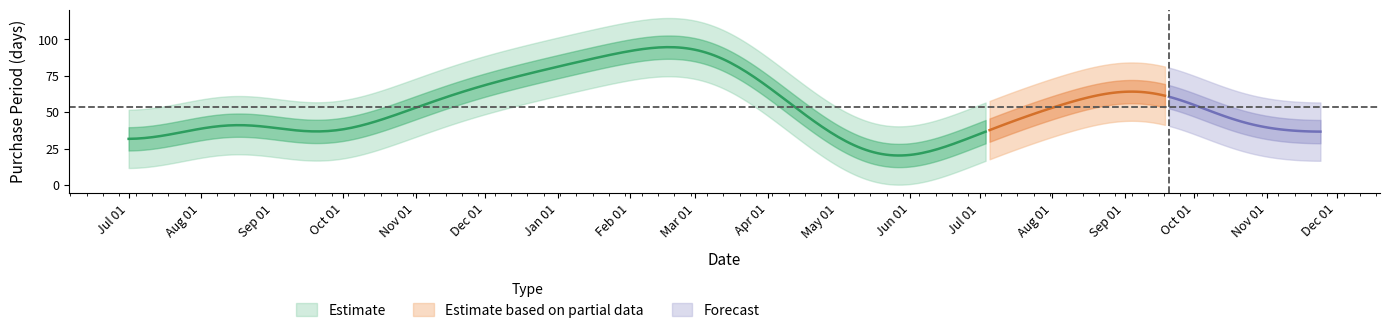

Which label corresponds to the smallest value in the chart?

2017-05-24